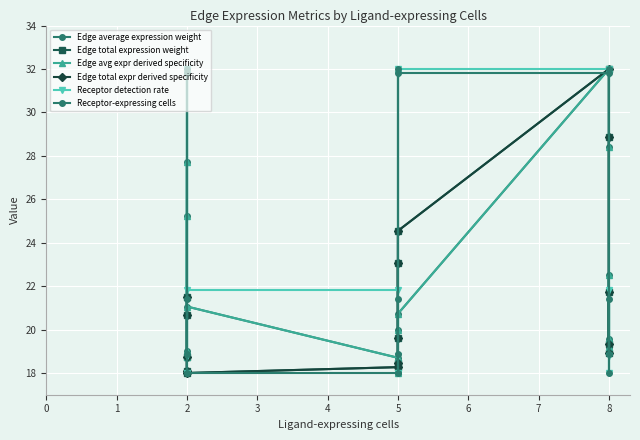

Reading left to right, what are all the values shown in this chart?

Edge average expression weight: 19.0	25.2	18.8	27.7	21.1	18.7	18.0	18.1	20.0	20.7	32.0	28.4	19.2	22.5	19.6
Edge total expression weight: 20.7	18.1	18.7	21.5	18.0	18.3	19.6	23.0	18.5	24.5	32.0	19.3	21.7	18.9	28.9
Edge avg expr derived specificity: 19.0	25.2	18.8	27.7	21.1	18.7	18.0	18.1	20.0	20.7	32.0	28.4	19.2	22.5	19.6
Edge total expr derived specificity: 20.7	18.1	18.7	21.5	18.0	18.3	19.6	23.0	18.5	24.5	32.0	19.3	21.7	18.9	28.9
Receptor detection rate: 18.8	31.8	18.0	32.0	21.8	21.8	18.0	18.8	31.8	32.0	32.0	31.8	18.0	21.8	18.8
Receptor-expressing cells: 32.0	18.9	21.4	31.8	18.0	18.0	21.4	32.0	18.9	31.8	31.8	18.9	21.4	18.0	32.0